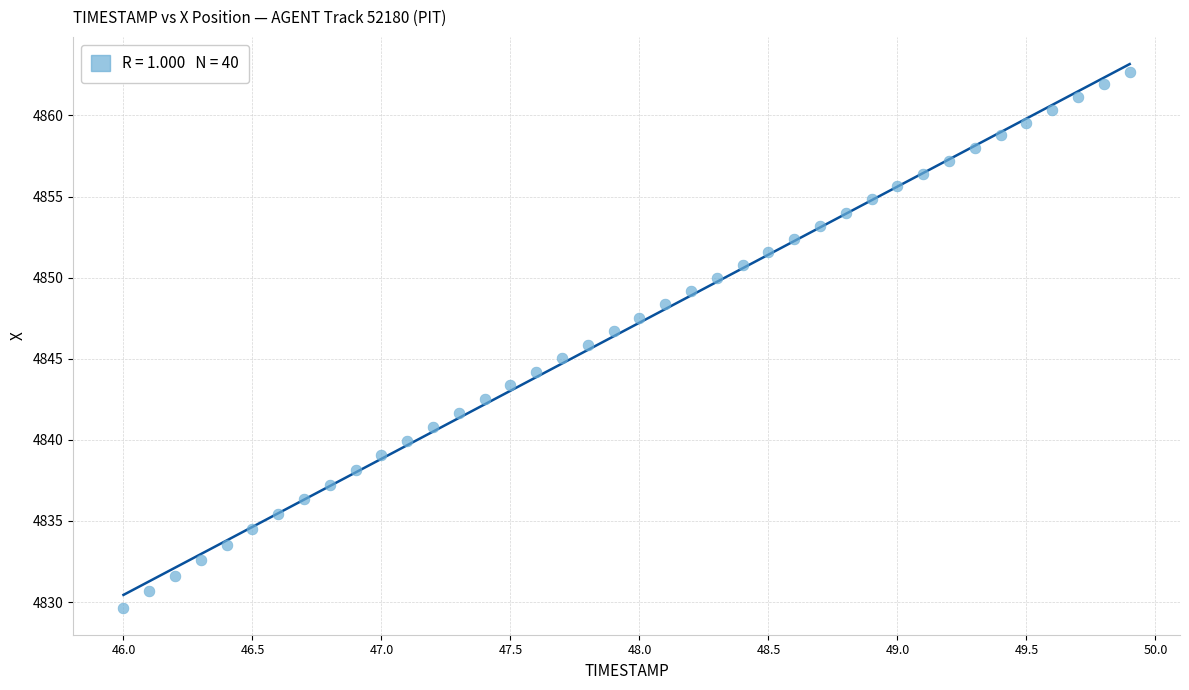

What is the range of Y values (max minus min)?

33.0